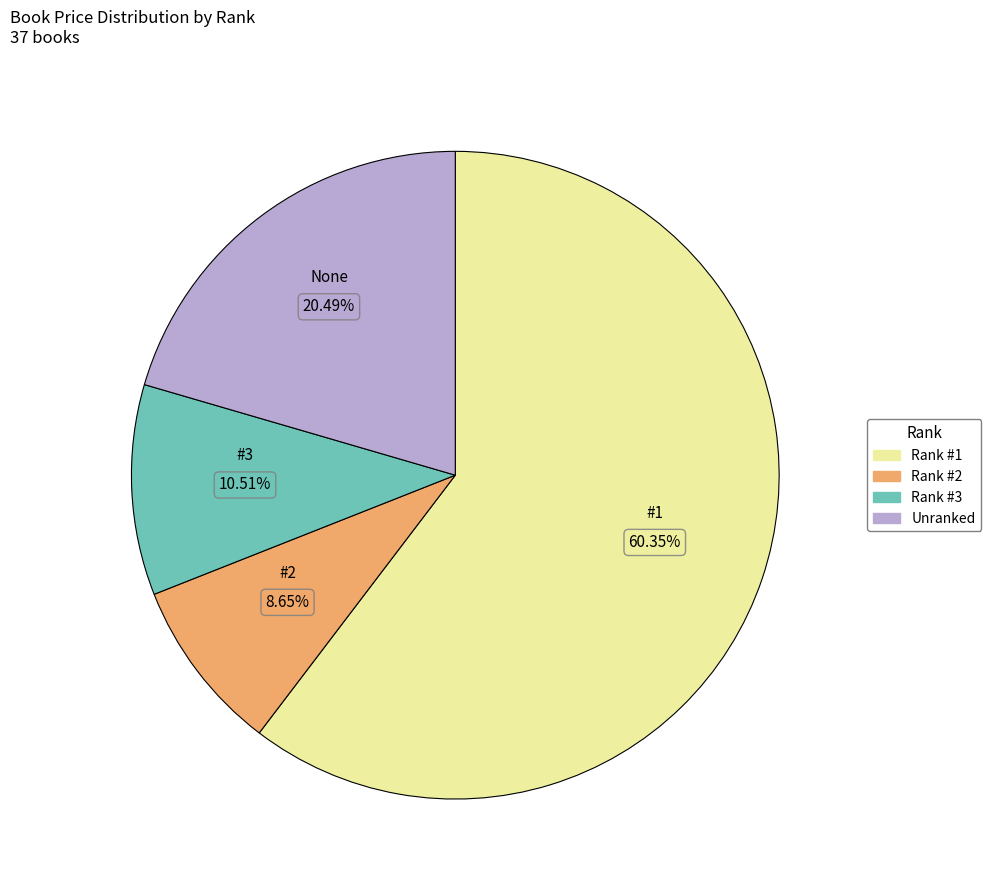

Count the number of slices in the pie.

4